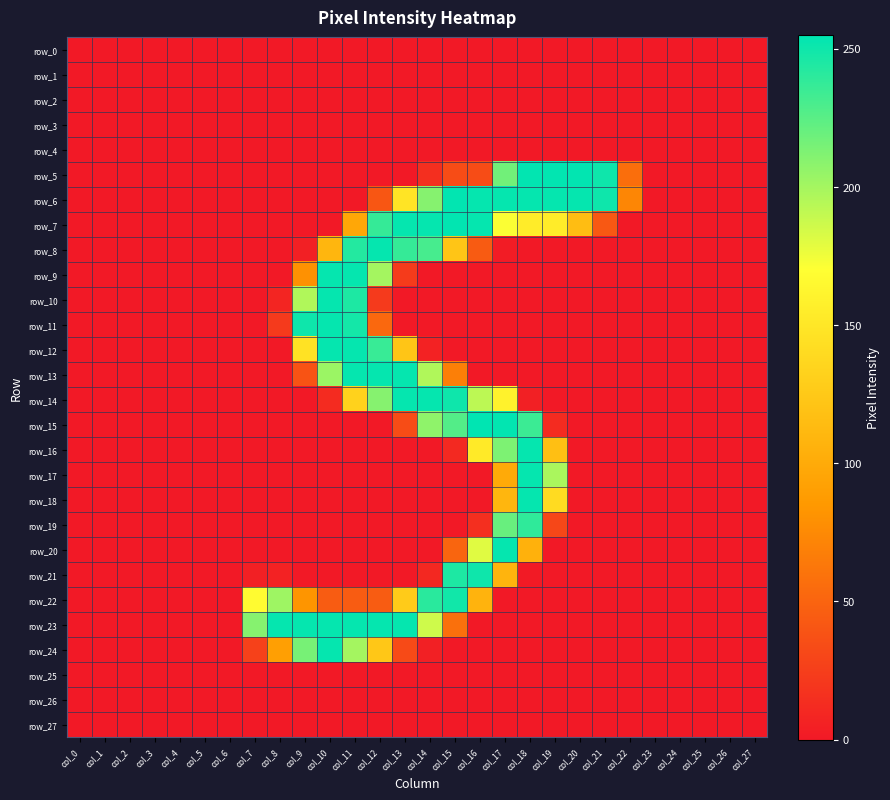

Reading left to right, transcribe all the data shown in this chart.

row_0: 0	0	0	0	0	0	0	0	0	0	0	0	0	0	0	0	0	0	0	0	0	0	0	0	0	0	0	0
row_1: 0	0	0	0	0	0	0	0	0	0	0	0	0	0	0	0	0	0	0	0	0	0	0	0	0	0	0	0
row_2: 0	0	0	0	0	0	0	0	0	0	0	0	0	0	0	0	0	0	0	0	0	0	0	0	0	0	0	0
row_3: 0	0	0	0	0	0	0	0	0	0	0	0	0	0	0	0	0	0	0	0	0	0	0	0	0	0	0	0
row_4: 0	0	0	0	0	0	0	0	0	0	0	0	0	0	0	0	0	0	0	0	0	0	0	0	0	0	0	0
row_5: 0	0	0	0	0	0	0	0	0	0	0	0	0	0	15	34	34	217	254	254	254	250	57	0	0	0	0	0
row_6: 0	0	0	0	0	0	0	0	0	0	0	0	41	148	210	254	253	253	253	253	253	250	73	0	0	0	0	0
row_7: 0	0	0	0	0	0	0	0	0	0	0	97	237	253	253	254	253	171	154	154	116	42	0	0	0	0	0	0
row_8: 0	0	0	0	0	0	0	0	0	5	110	243	253	237	231	122	44	2	0	0	0	0	0	0	0	0	0	0
row_9: 0	0	0	0	0	0	0	0	0	80	253	253	200	23	0	0	0	0	0	0	0	0	0	0	0	0	0	0
row_10: 0	0	0	0	0	0	0	0	8	196	253	245	22	0	0	0	0	0	0	0	0	0	0	0	0	0	0	0
row_11: 0	0	0	0	0	0	0	0	22	250	253	248	53	0	0	0	0	0	0	0	0	0	0	0	0	0	0	0
row_12: 0	0	0	0	0	0	0	0	0	146	253	253	236	122	6	0	0	0	0	0	0	0	0	0	0	0	0	0
row_13: 0	0	0	0	0	0	0	0	0	39	203	253	253	253	196	68	0	0	0	0	0	0	0	0	0	0	0	0
row_14: 0	0	0	0	0	0	0	0	0	0	12	133	210	253	253	250	192	159	5	0	0	0	0	0	0	0	0	0
row_15: 0	0	0	0	0	0	0	0	0	0	0	0	0	34	207	227	255	254	235	12	0	0	0	0	0	0	0	0
row_16: 0	0	0	0	0	0	0	0	0	0	0	0	0	0	0	11	153	213	253	117	0	0	0	0	0	0	0	0
row_17: 0	0	0	0	0	0	0	0	0	0	0	0	0	0	0	0	0	100	253	198	0	0	0	0	0	0	0	0
row_18: 0	0	0	0	0	0	0	0	0	0	0	0	0	0	0	0	0	110	253	140	0	0	0	0	0	0	0	0
row_19: 0	0	0	0	0	0	0	0	0	0	0	0	0	0	0	0	15	220	239	31	0	0	0	0	0	0	0	0
row_20: 0	0	0	0	0	0	0	0	0	0	0	0	0	0	0	51	180	253	106	0	0	0	0	0	0	0	0	0
row_21: 0	0	0	0	0	0	0	5	6	0	0	0	0	0	10	245	250	108	1	0	0	0	0	0	0	0	0	0
row_22: 0	0	0	0	0	0	0	167	202	83	45	45	45	127	241	249	107	0	0	0	0	0	0	0	0	0	0	0
row_23: 0	0	0	0	0	0	0	210	253	253	253	253	253	253	186	58	0	0	0	0	0	0	0	0	0	0	0	0
row_24: 0	0	0	0	0	0	0	27	91	215	253	200	124	33	5	0	0	0	0	0	0	0	0	0	0	0	0	0
row_25: 0	0	0	0	0	0	0	0	0	0	0	0	0	0	0	0	0	0	0	0	0	0	0	0	0	0	0	0
row_26: 0	0	0	0	0	0	0	0	0	0	0	0	0	0	0	0	0	0	0	0	0	0	0	0	0	0	0	0
row_27: 0	0	0	0	0	0	0	0	0	0	0	0	0	0	0	0	0	0	0	0	0	0	0	0	0	0	0	0